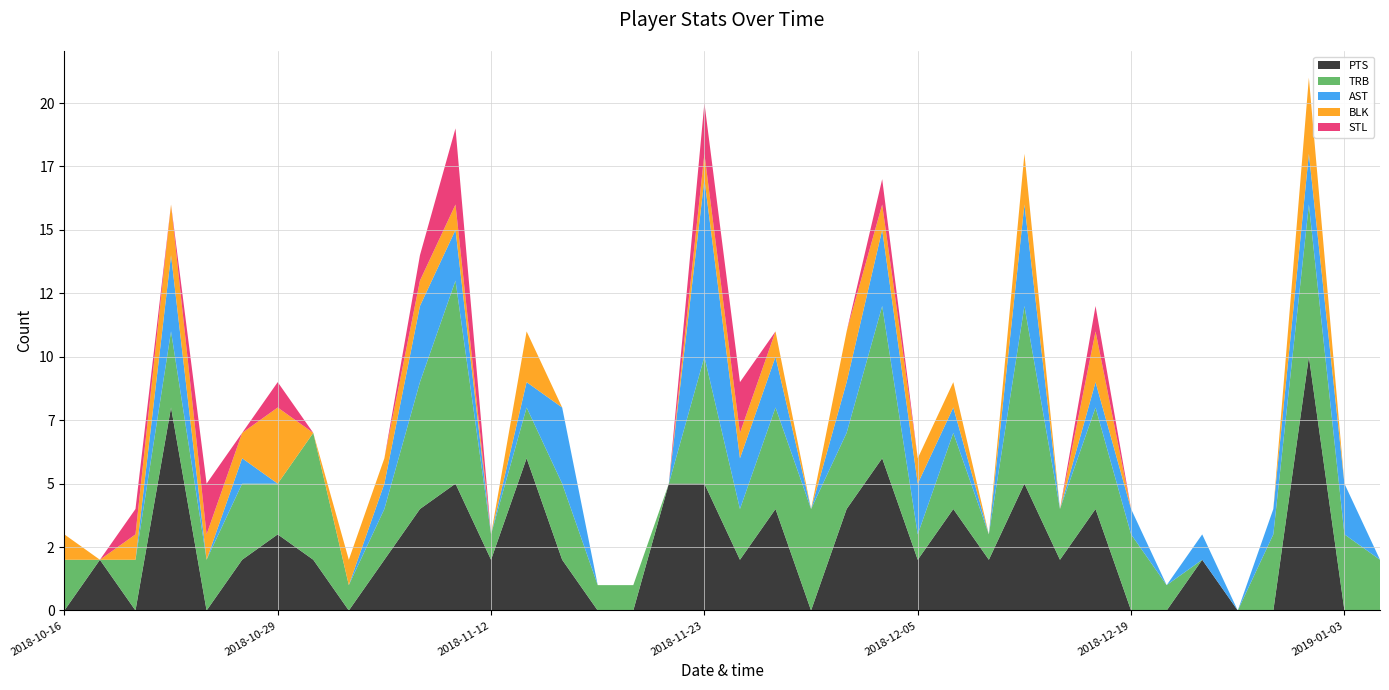

Reading left to right, transcribe all the data shown in this chart.

PTS: 2018-10-16=0	2018-10-21=2	2018-10-22=0	2018-10-24=8	2018-10-26=0	2018-10-28=2	2018-10-29=3	2018-10-31=2	2018-11-02=0	2018-11-05=2	2018-11-08=4	2018-11-10=5	2018-11-12=2	2018-11-13=6	2018-11-15=2	2018-11-17=0	2018-11-18=0	2018-11-21=5	2018-11-23=5	2018-11-24=2	2018-11-26=4	2018-11-29=0	2018-12-01=4	2018-12-03=6	2018-12-05=2	2018-12-07=4	2018-12-10=2	2018-12-12=5	2018-12-14=2	2018-12-17=4	2018-12-19=0	2018-12-22=0	2018-12-25=2	2018-12-27=0	2018-12-29=0	2018-12-31=10	2019-01-03=0	2019-01-05=0
TRB: 2018-10-16=2	2018-10-21=0	2018-10-22=2	2018-10-24=3	2018-10-26=2	2018-10-28=3	2018-10-29=2	2018-10-31=5	2018-11-02=1	2018-11-05=2	2018-11-08=5	2018-11-10=8	2018-11-12=1	2018-11-13=2	2018-11-15=3	2018-11-17=1	2018-11-18=1	2018-11-21=0	2018-11-23=5	2018-11-24=2	2018-11-26=4	2018-11-29=4	2018-12-01=3	2018-12-03=6	2018-12-05=1	2018-12-07=3	2018-12-10=1	2018-12-12=7	2018-12-14=2	2018-12-17=4	2018-12-19=3	2018-12-22=1	2018-12-25=0	2018-12-27=0	2018-12-29=3	2018-12-31=6	2019-01-03=3	2019-01-05=2
AST: 2018-10-16=0	2018-10-21=0	2018-10-22=0	2018-10-24=3	2018-10-26=0	2018-10-28=1	2018-10-29=0	2018-10-31=0	2018-11-02=0	2018-11-05=1	2018-11-08=3	2018-11-10=2	2018-11-12=0	2018-11-13=1	2018-11-15=3	2018-11-17=0	2018-11-18=0	2018-11-21=0	2018-11-23=7	2018-11-24=2	2018-11-26=2	2018-11-29=0	2018-12-01=2	2018-12-03=3	2018-12-05=2	2018-12-07=1	2018-12-10=0	2018-12-12=4	2018-12-14=0	2018-12-17=1	2018-12-19=1	2018-12-22=0	2018-12-25=1	2018-12-27=0	2018-12-29=1	2018-12-31=2	2019-01-03=2	2019-01-05=0
BLK: 2018-10-16=1	2018-10-21=0	2018-10-22=1	2018-10-24=2	2018-10-26=1	2018-10-28=1	2018-10-29=3	2018-10-31=0	2018-11-02=1	2018-11-05=1	2018-11-08=1	2018-11-10=1	2018-11-12=0	2018-11-13=2	2018-11-15=0	2018-11-17=0	2018-11-18=0	2018-11-21=0	2018-11-23=1	2018-11-24=1	2018-11-26=1	2018-11-29=0	2018-12-01=2	2018-12-03=1	2018-12-05=1	2018-12-07=1	2018-12-10=0	2018-12-12=2	2018-12-14=0	2018-12-17=2	2018-12-19=0	2018-12-22=0	2018-12-25=0	2018-12-27=0	2018-12-29=0	2018-12-31=3	2019-01-03=0	2019-01-05=0
STL: 2018-10-16=0	2018-10-21=0	2018-10-22=1	2018-10-24=0	2018-10-26=2	2018-10-28=0	2018-10-29=1	2018-10-31=0	2018-11-02=0	2018-11-05=0	2018-11-08=1	2018-11-10=3	2018-11-12=0	2018-11-13=0	2018-11-15=0	2018-11-17=0	2018-11-18=0	2018-11-21=0	2018-11-23=2	2018-11-24=2	2018-11-26=0	2018-11-29=0	2018-12-01=0	2018-12-03=1	2018-12-05=0	2018-12-07=0	2018-12-10=0	2018-12-12=0	2018-12-14=0	2018-12-17=1	2018-12-19=0	2018-12-22=0	2018-12-25=0	2018-12-27=0	2018-12-29=0	2018-12-31=0	2019-01-03=0	2019-01-05=0